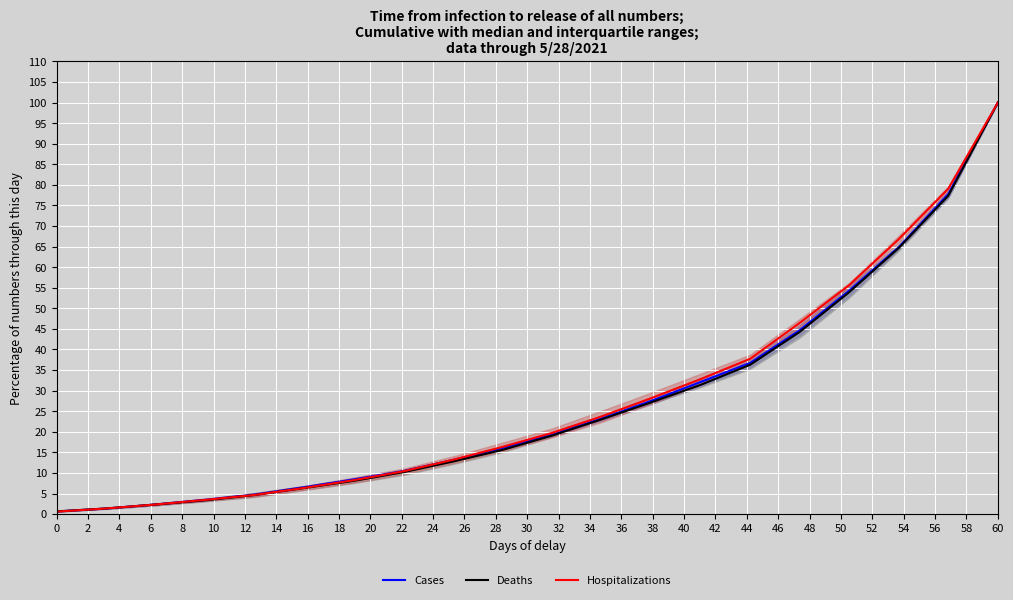

What is the value of the Hospitalizations point at the 14th from the left?

32.8